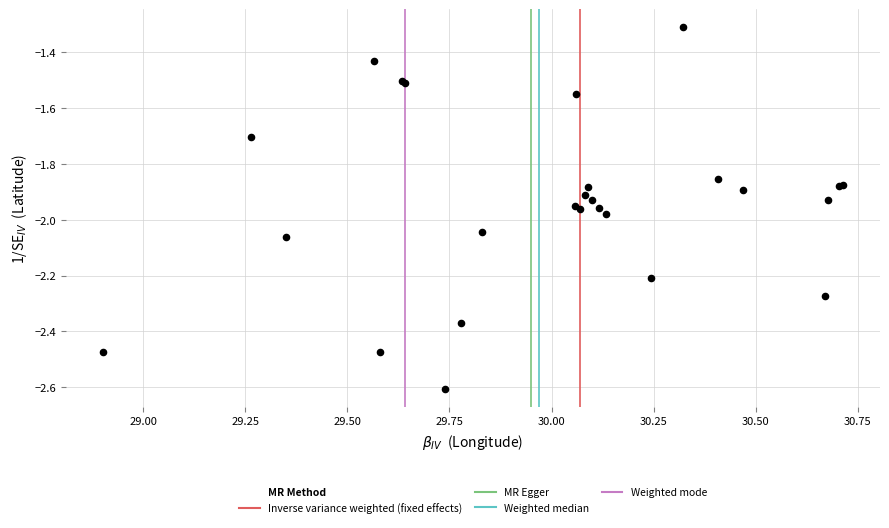

What Y value in the scatter plot is closest to -1?

-1.3